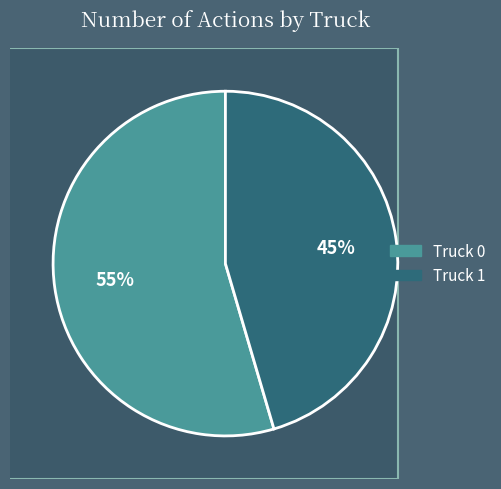

Which slice is the smallest?

Truck 1